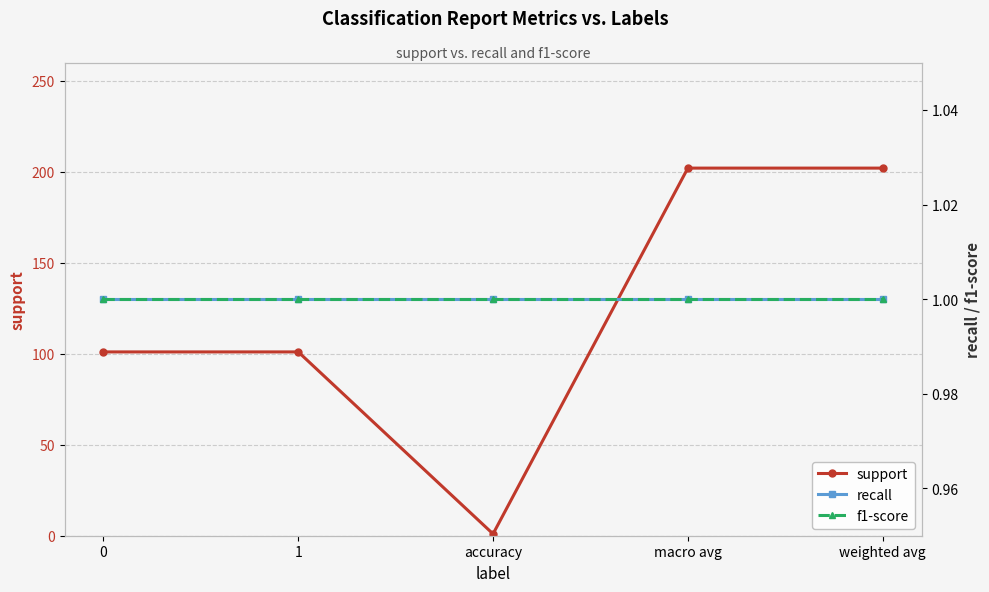

Between 0 and weighted avg, which series saw the biggest shift?

support